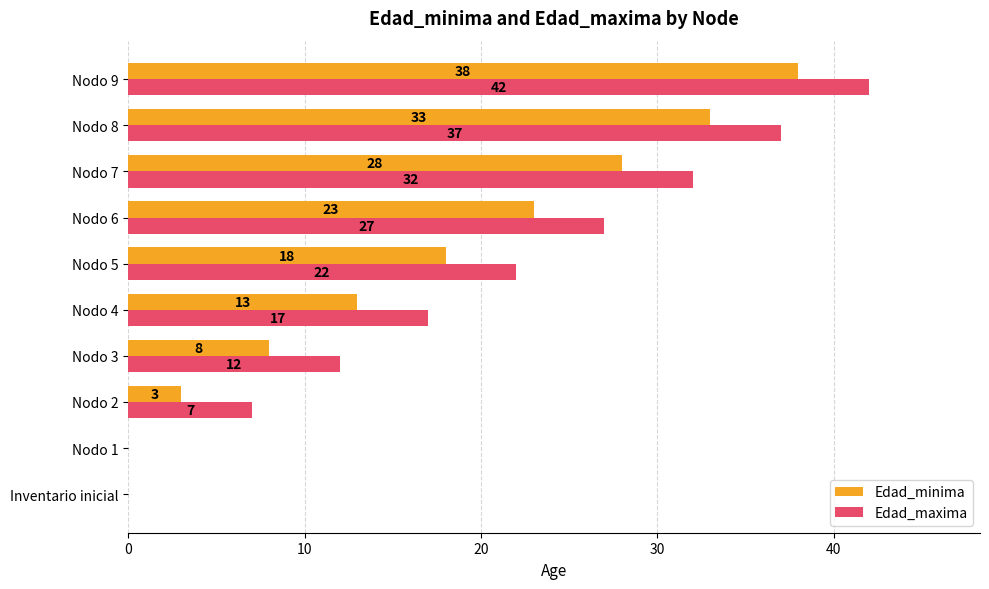

The Edad_maxima series shows 17 at Nodo 4. True or false?

True